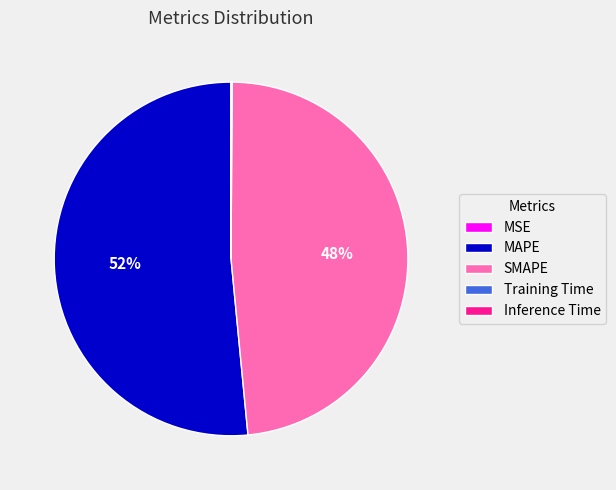

Which category has the biggest portion of the pie?

MAPE